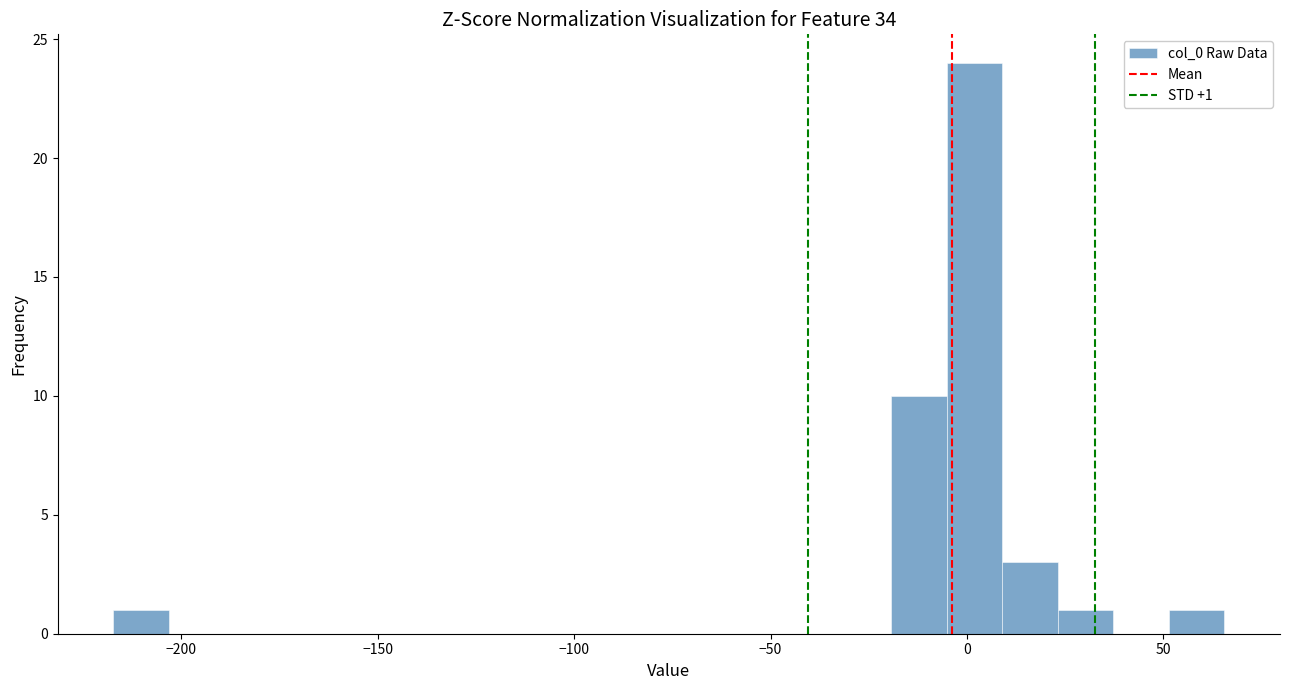

Read against the x-axis, roughly where is the centre of the tallest bar?

0